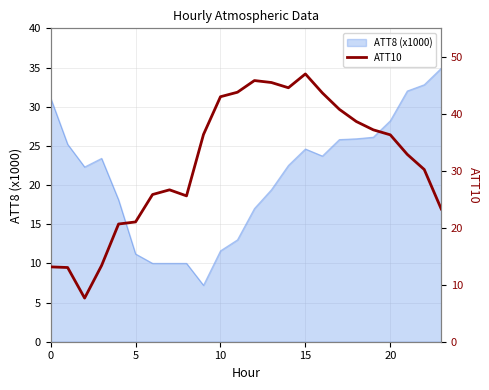

What is the minimum value for ATT8 (x1000)?

7.2